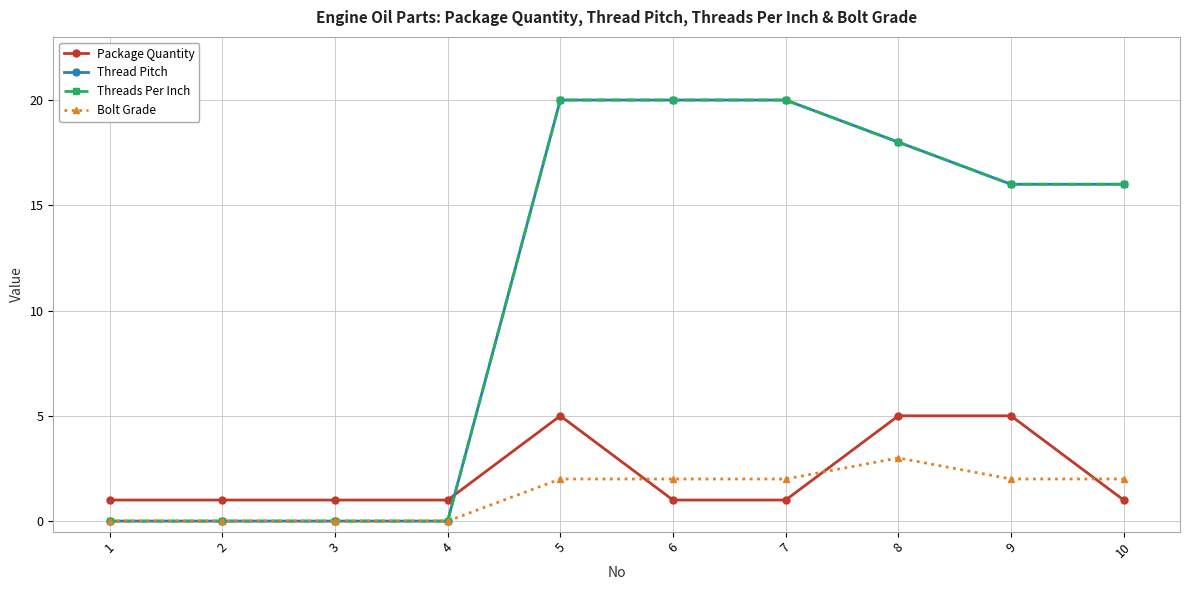

What is the highest value of the Thread Pitch series?

20